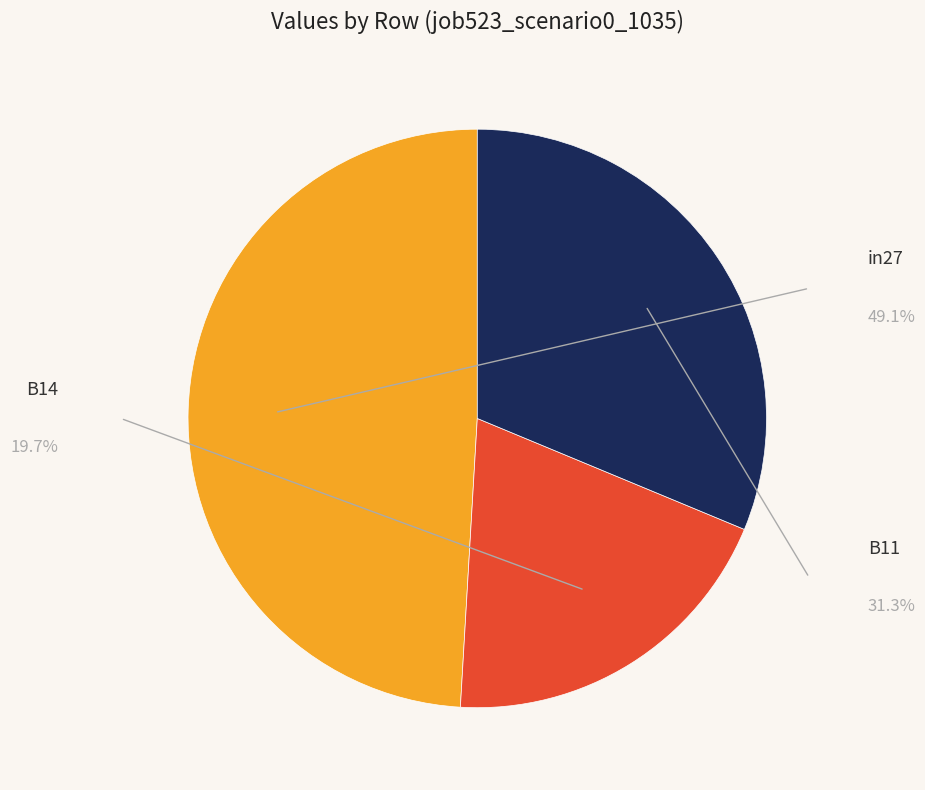

Does B14 account for over 50% of the chart?

No